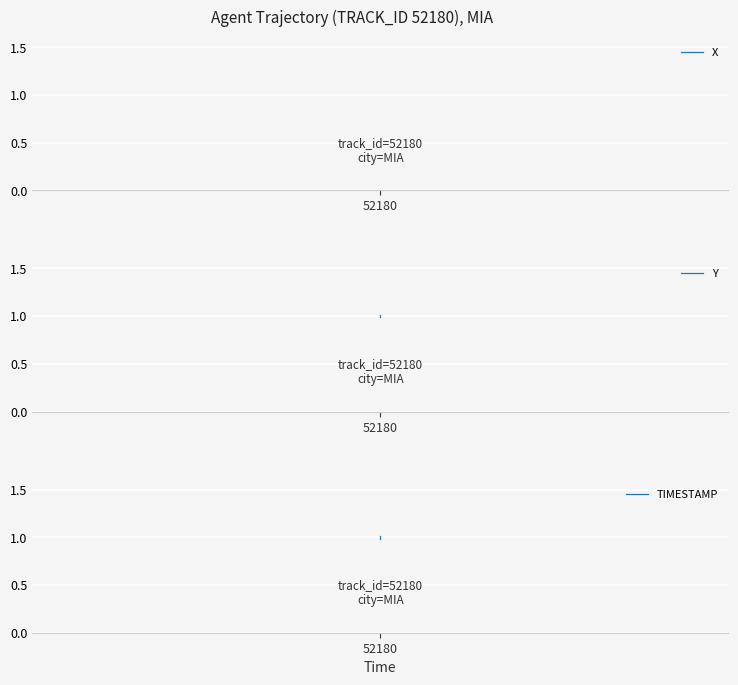

True or false: X and TIMESTAMP intersect in this chart.

True